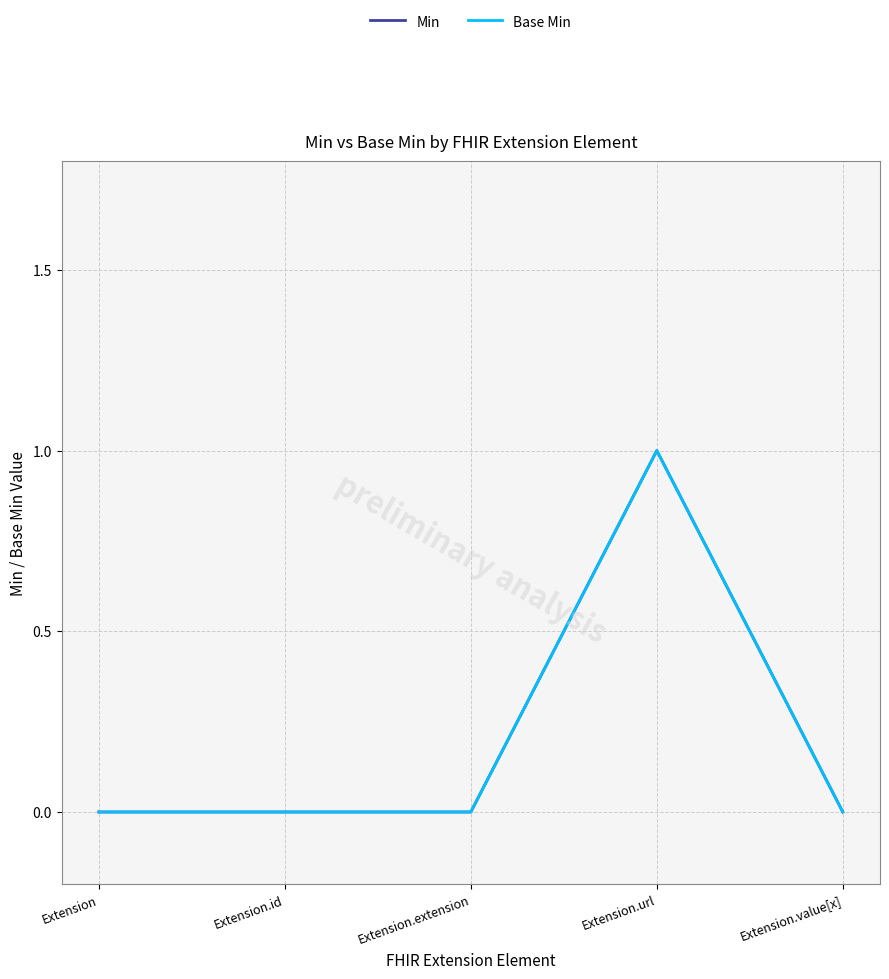

True or false: Min and Base Min cross at least once.

False